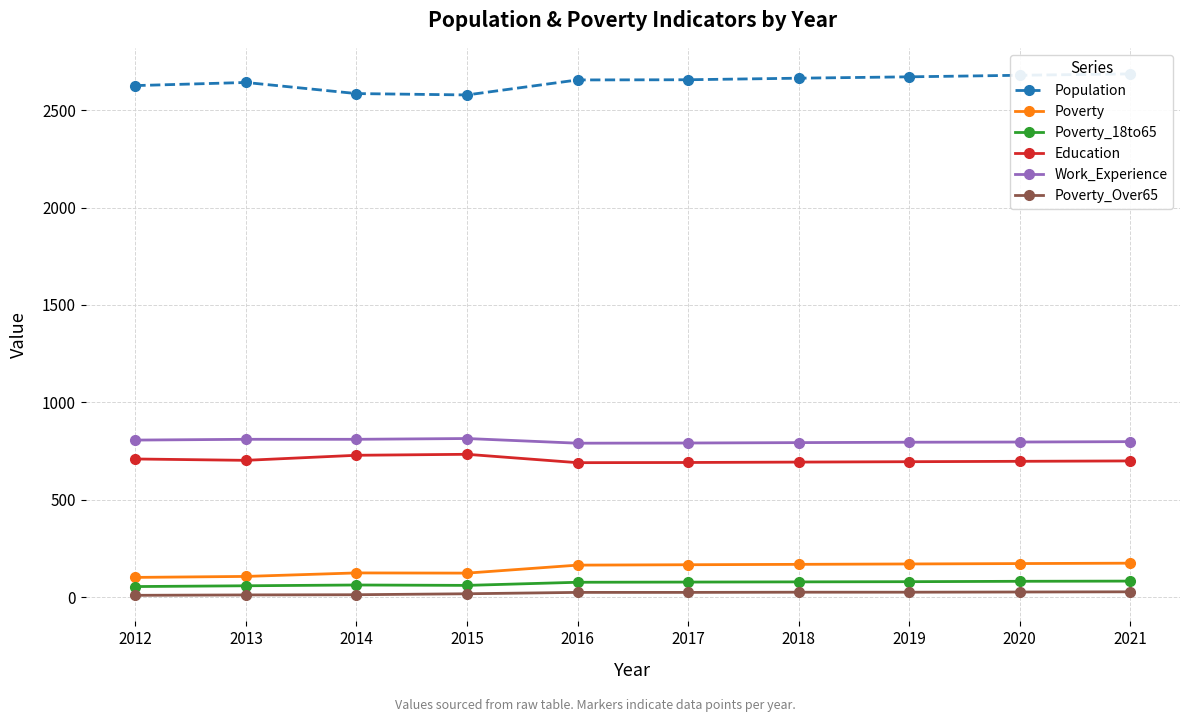

The value of Work_Experience at 2016 is 540. True or false?

False